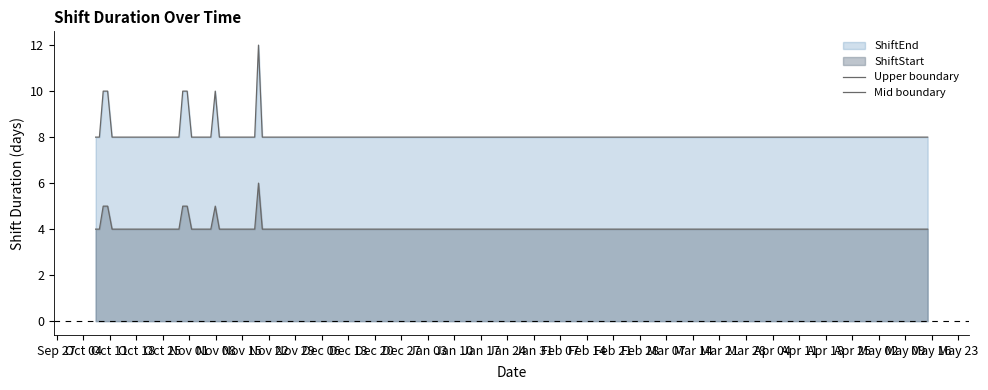

At how many categories does at least one series exceed 4?

40